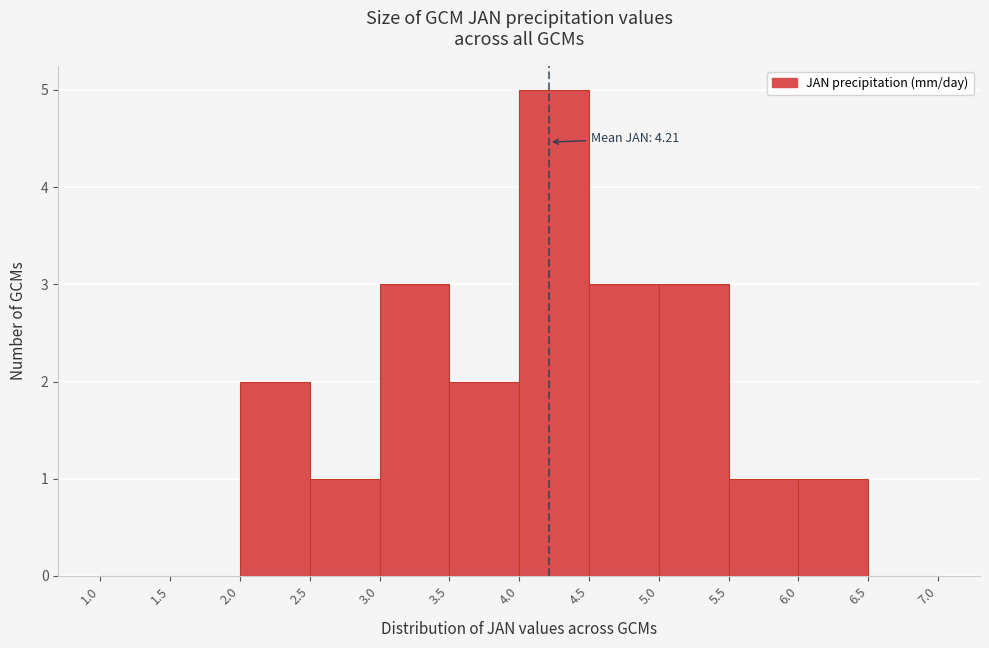

Which range on the x-axis has the tallest bar?

4.0 to 4.5